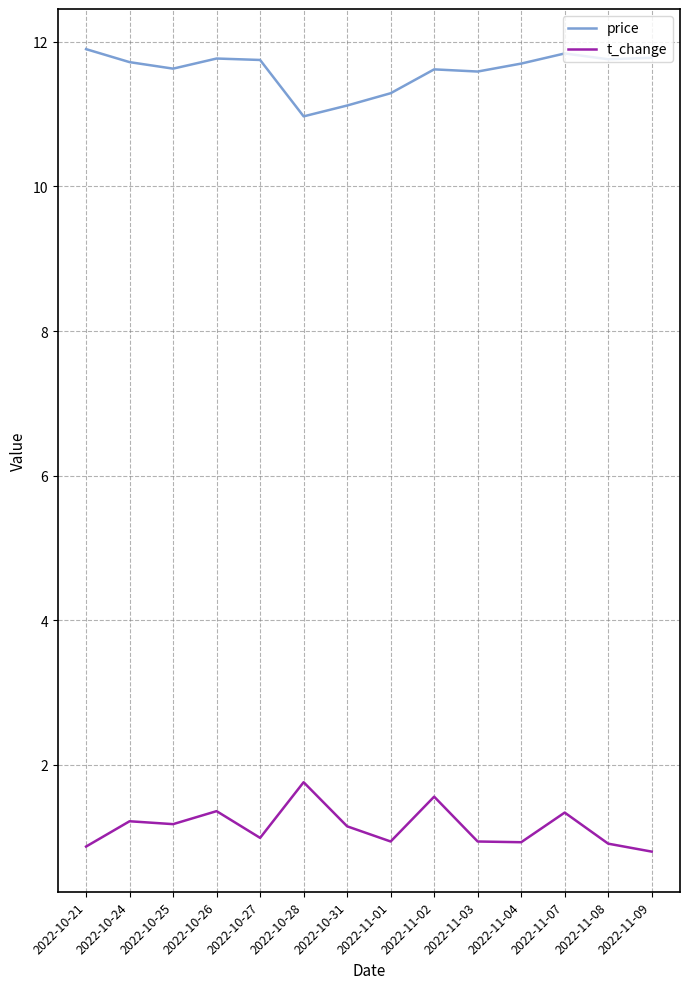

What position from the left is 2022-11-02?

9